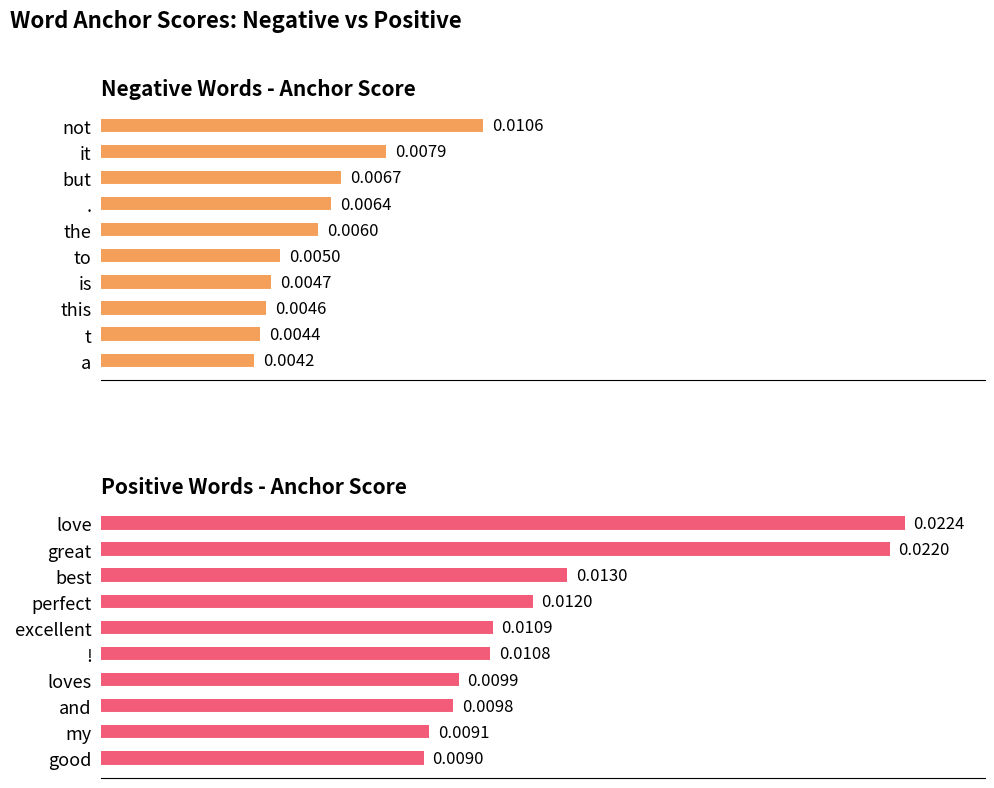

Which series changed the most between 7 and 8?

Positive Words - Anchor Score